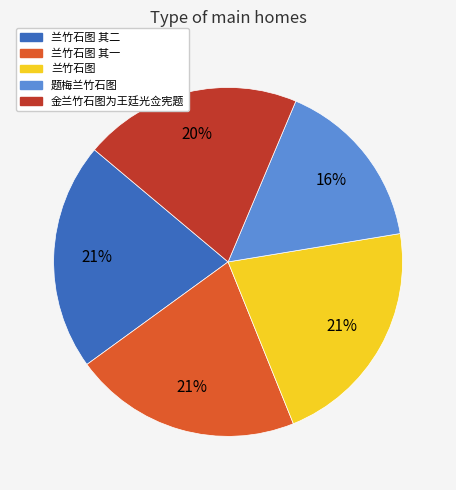

Is there any slice that represents more than half of the pie?

No